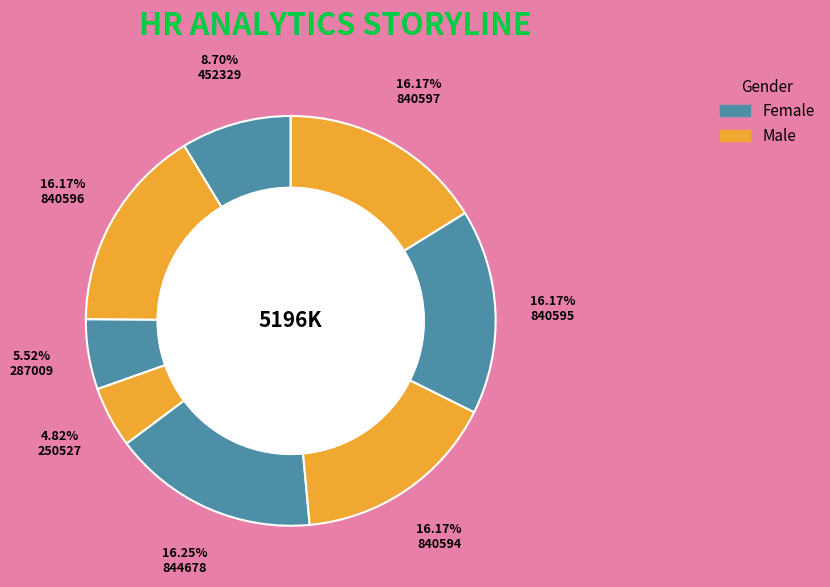

How many slices are in this pie chart?

8